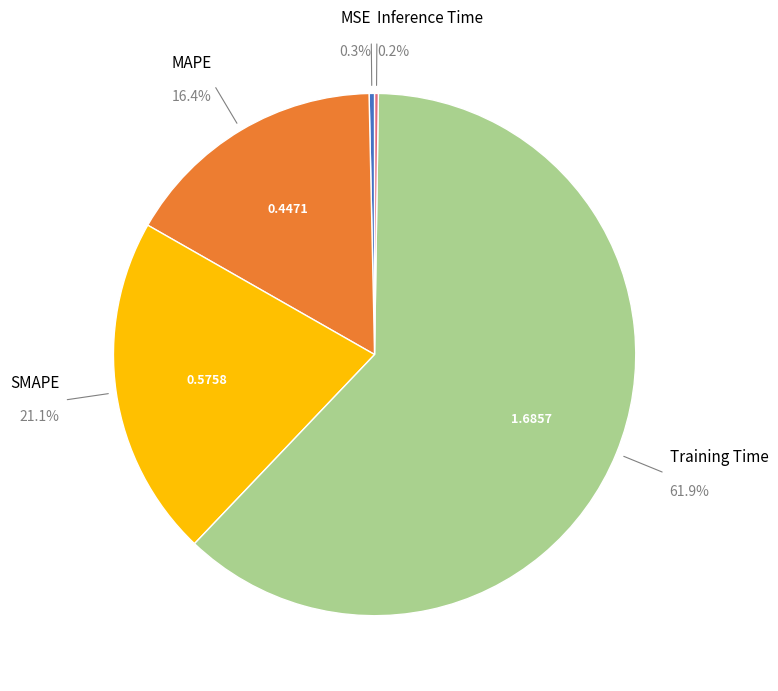

Which slice is the largest?

Training Time